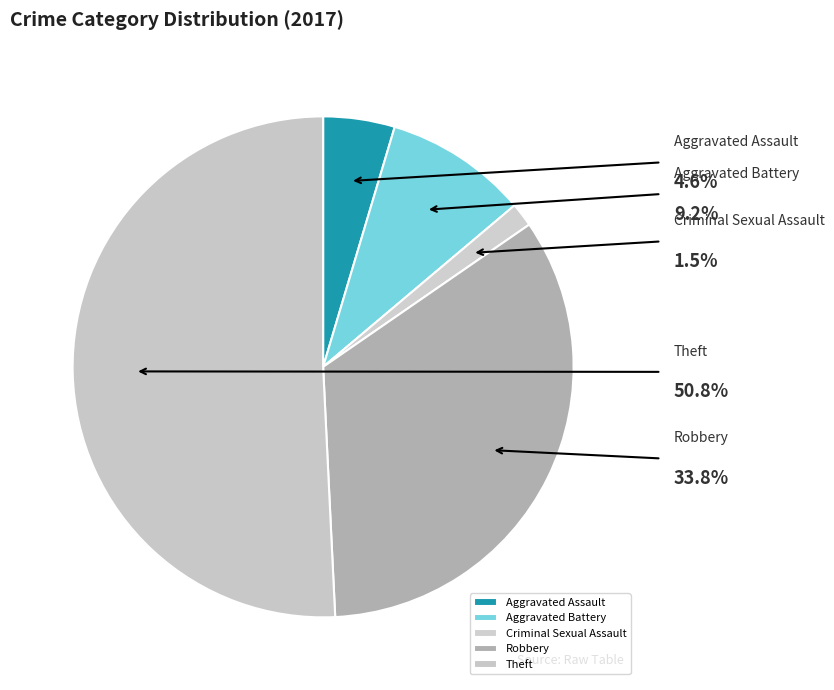

True or false: Aggravated Assault accounts for 5% of the total.

True